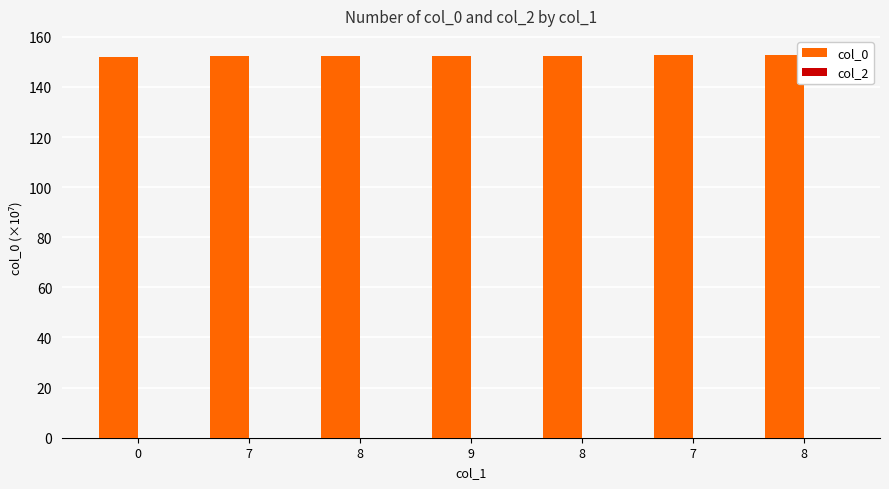

Count the number of data series in this chart.

1